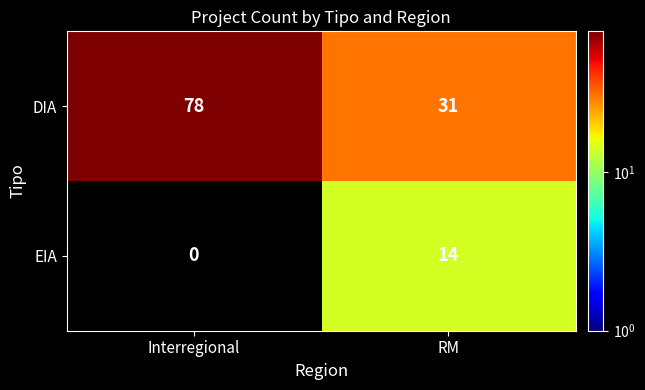

Which series has the largest total across all categories?

DIA